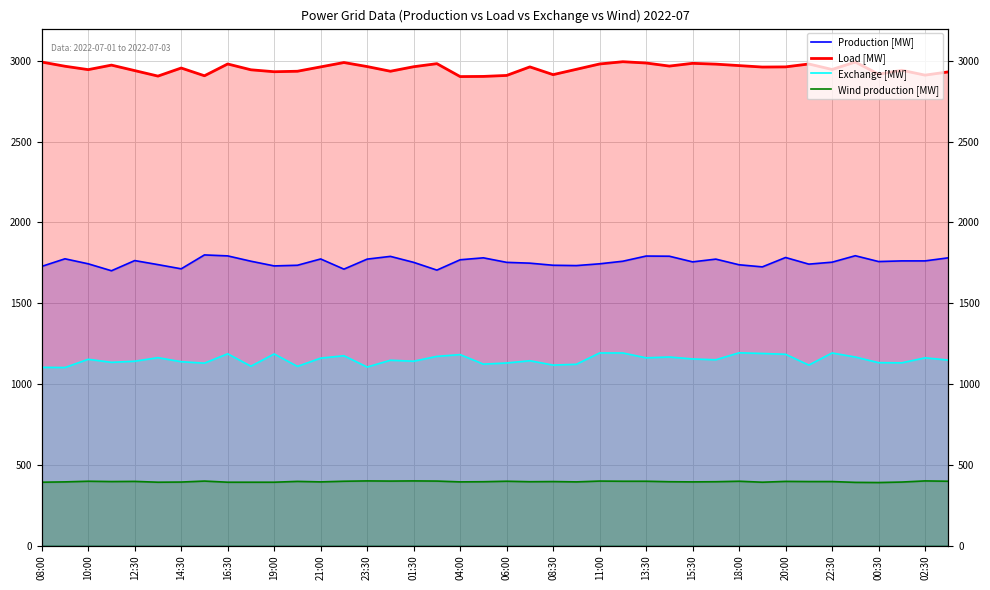

At which label is Wind production [MW] closest to 395?

02:30